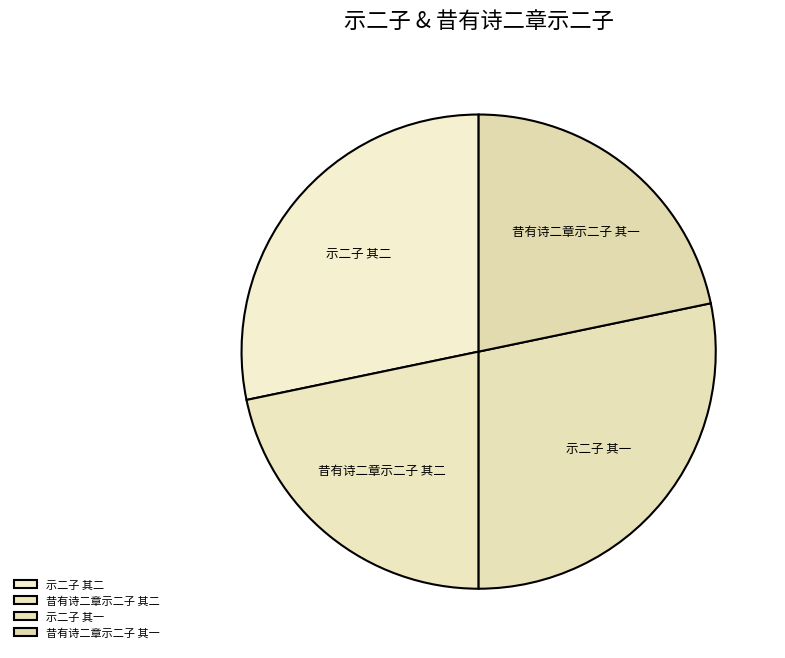

Is there any slice that represents more than half of the pie?

No